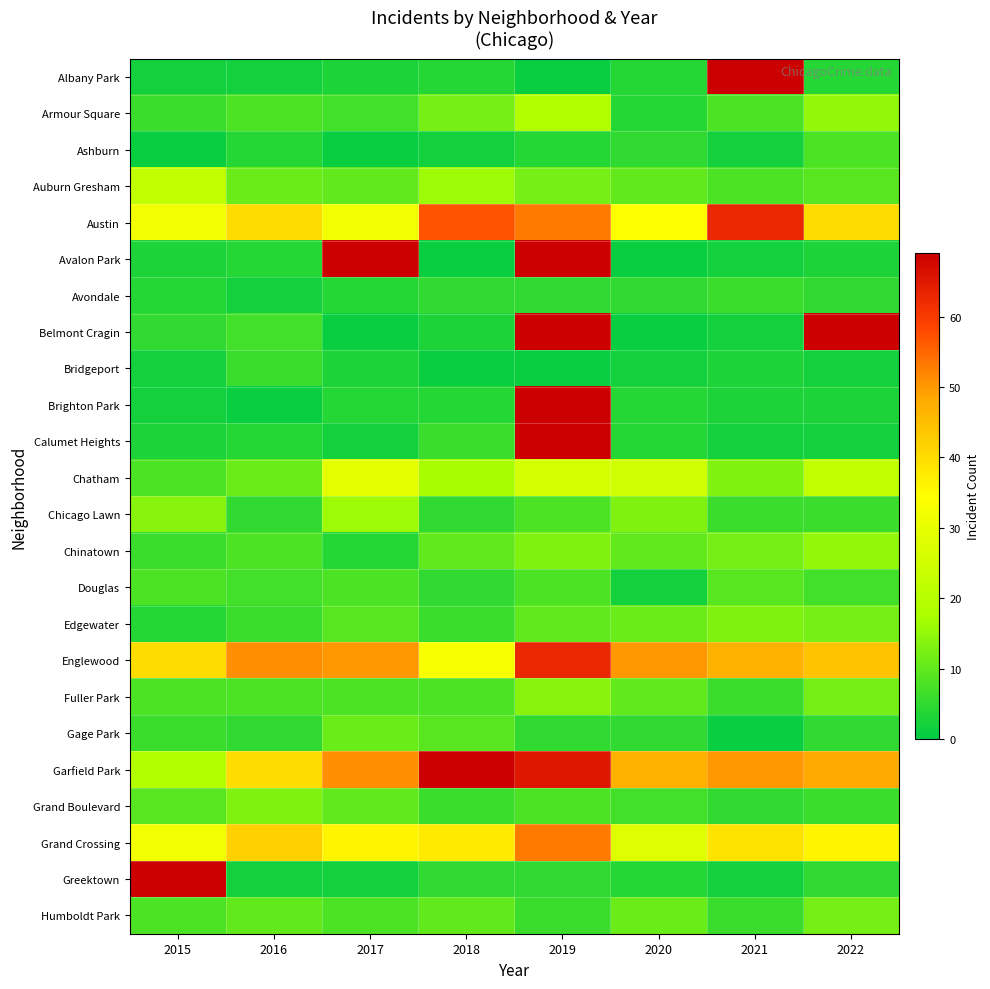

True or false: Bridgeport has a value of 6.0 at 2016.

True